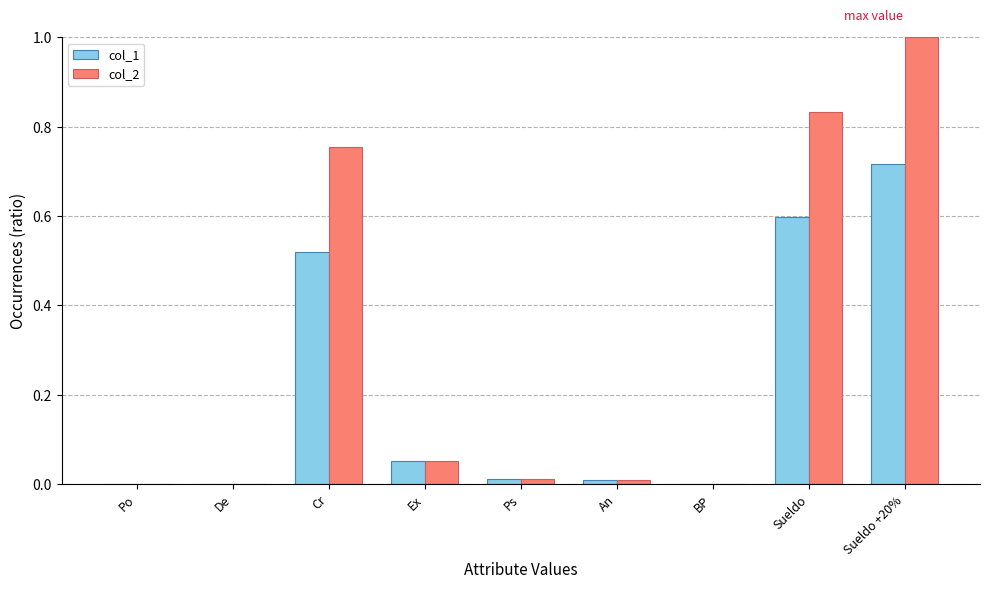

What is the maximum value for col_2?

1.0